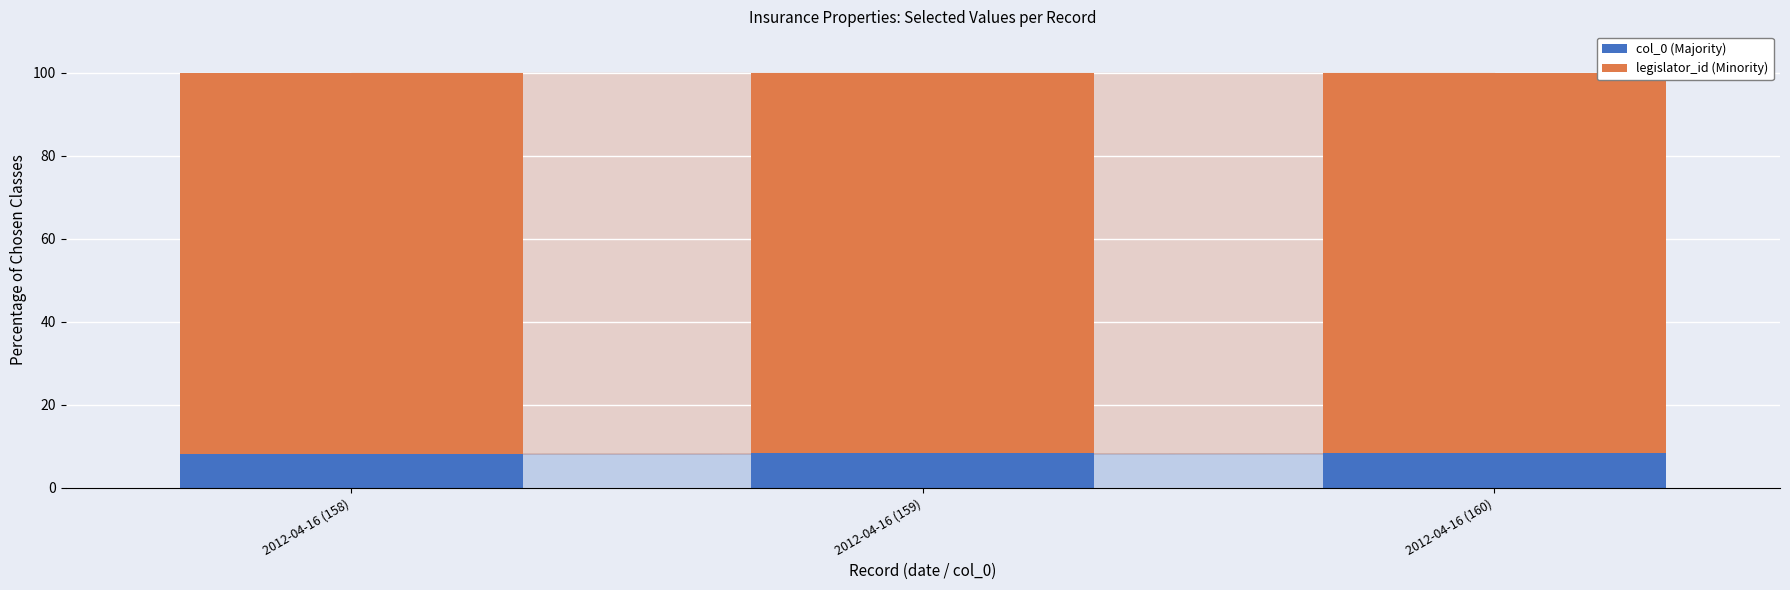

What is the sum of all col_0 (Majority) values?

24.9